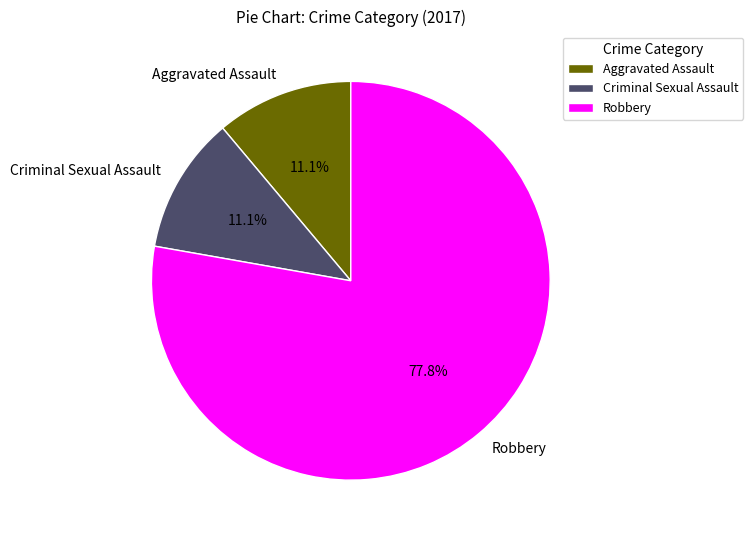

Is Robbery the majority of the pie?

Yes